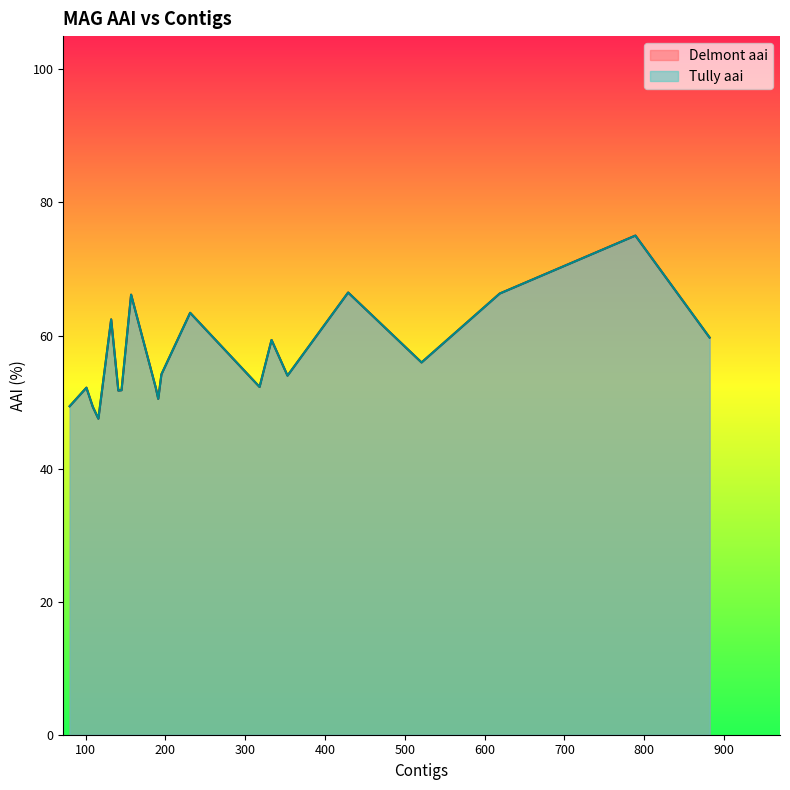

Read the Tully aai value at 353.

54.0